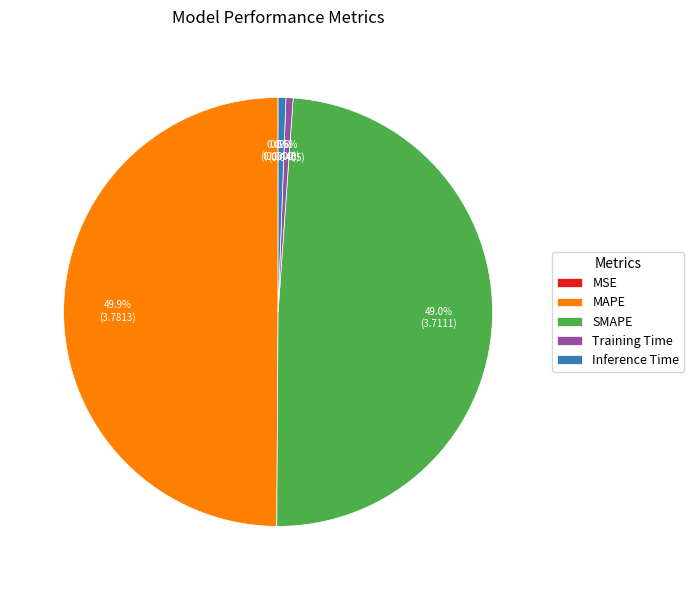

Is Training Time the majority of the pie?

No